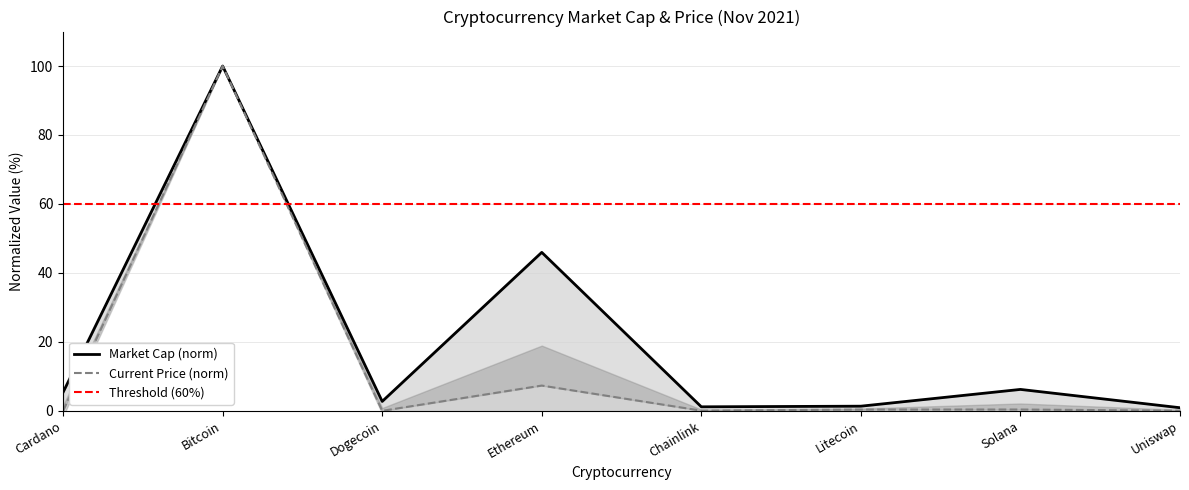

Reading left to right, extract all data points from this chart.

0.0	100.0	0.0	7.3	0.0	0.4	0.4	0.0